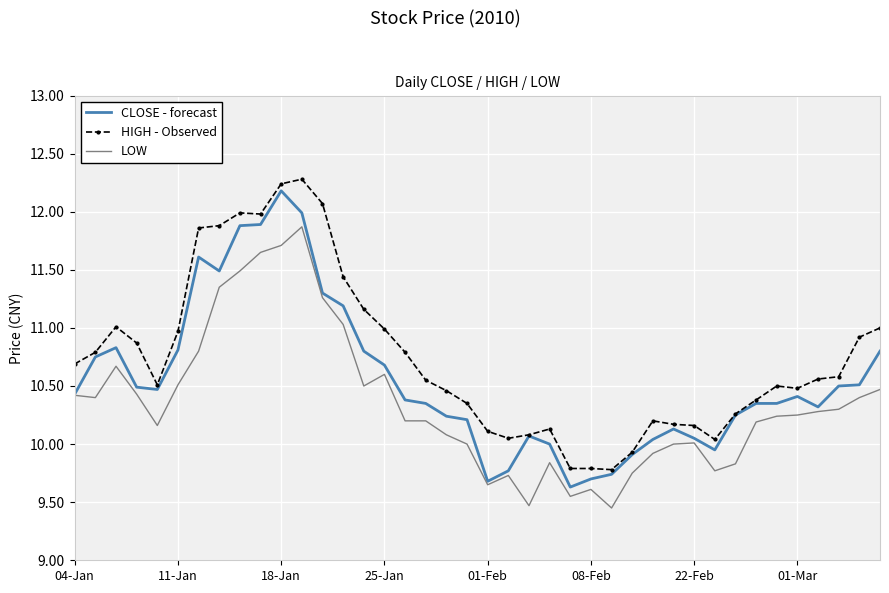

True or false: HIGH - Observed and LOW cross at least once.

False